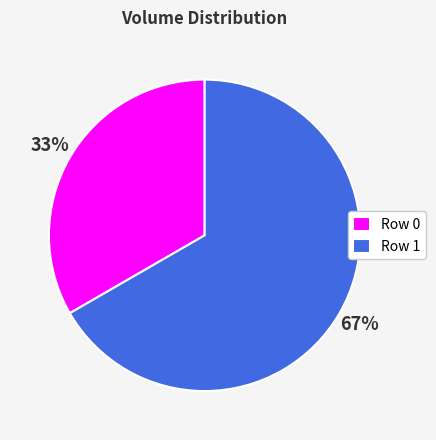

How many slices are in this pie chart?

2